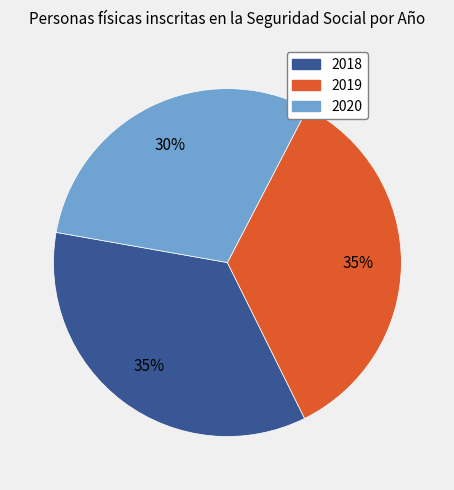

The 2019 slice represents 35% of the pie. True or false?

True